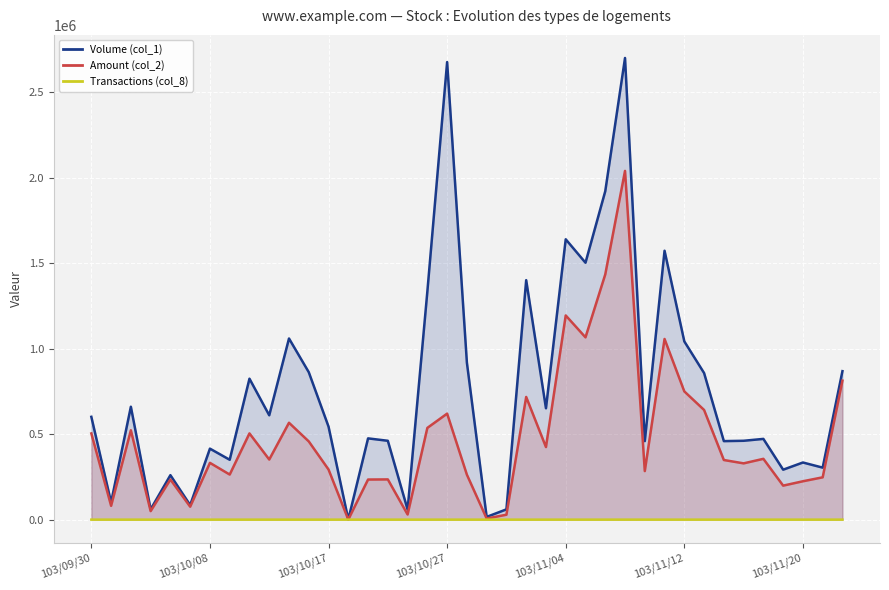

What is the difference between the maximum and minimum values in the Volume (col_1) series?

2698000